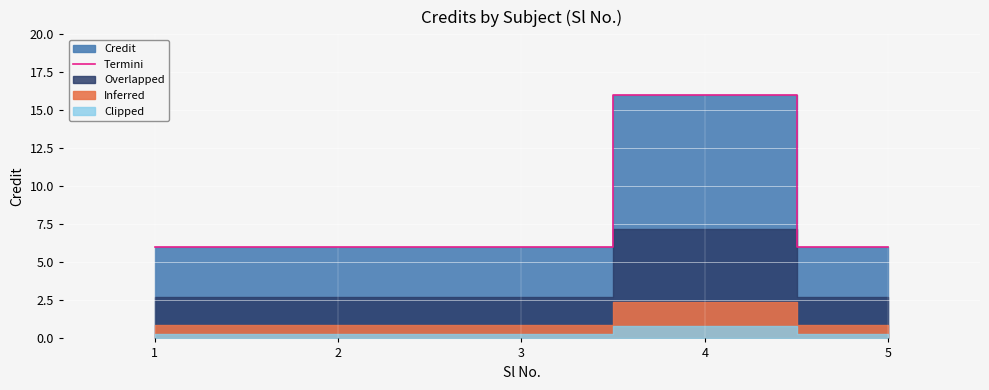

The Termini series shows 2 at 1. True or false?

False